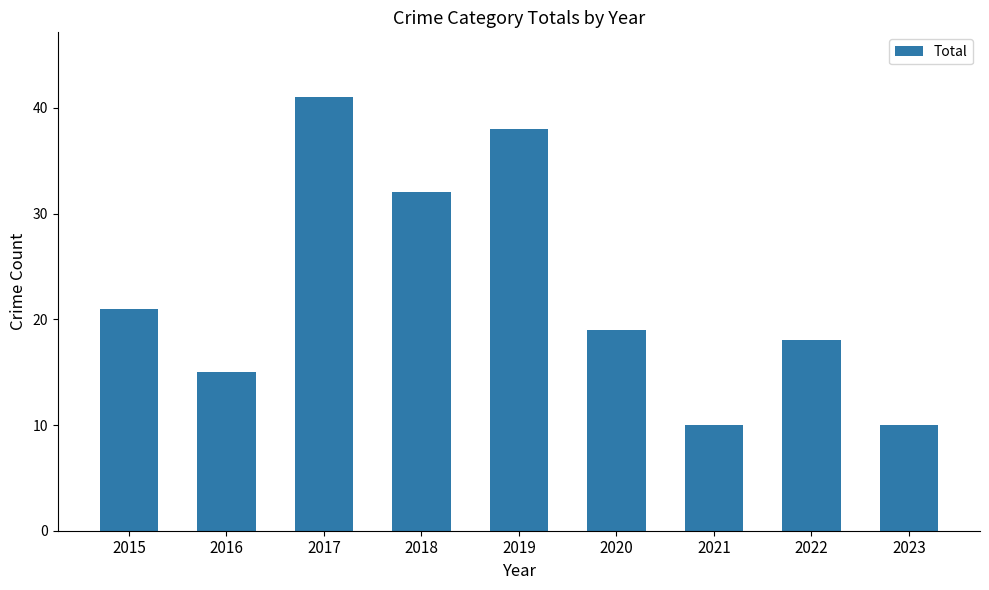

Reading left to right, what are all the values shown in this chart?

21	15	41	32	38	19	10	18	10